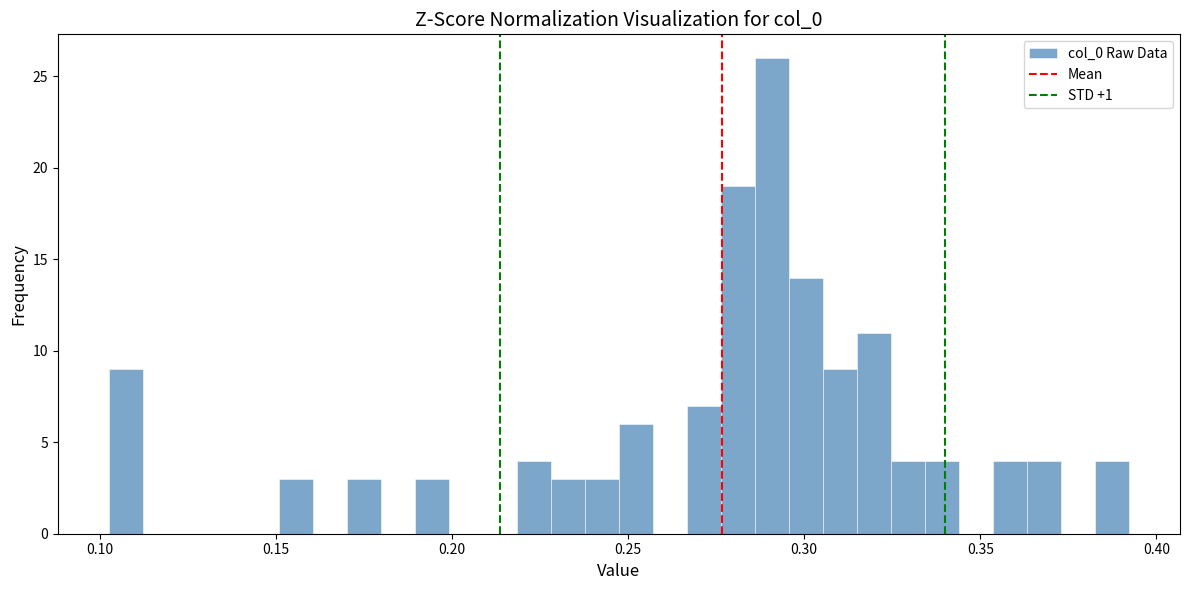

Read against the x-axis, roughly where is the centre of the tallest bar?

0.290